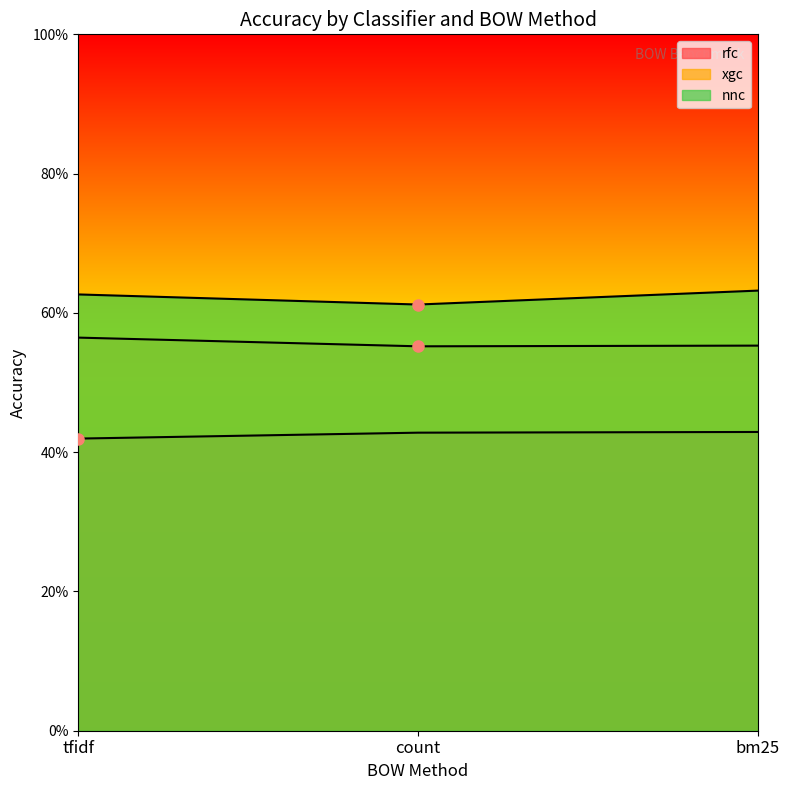

Rank the series by their average value, from lowest to highest.

rfc, xgc, nnc